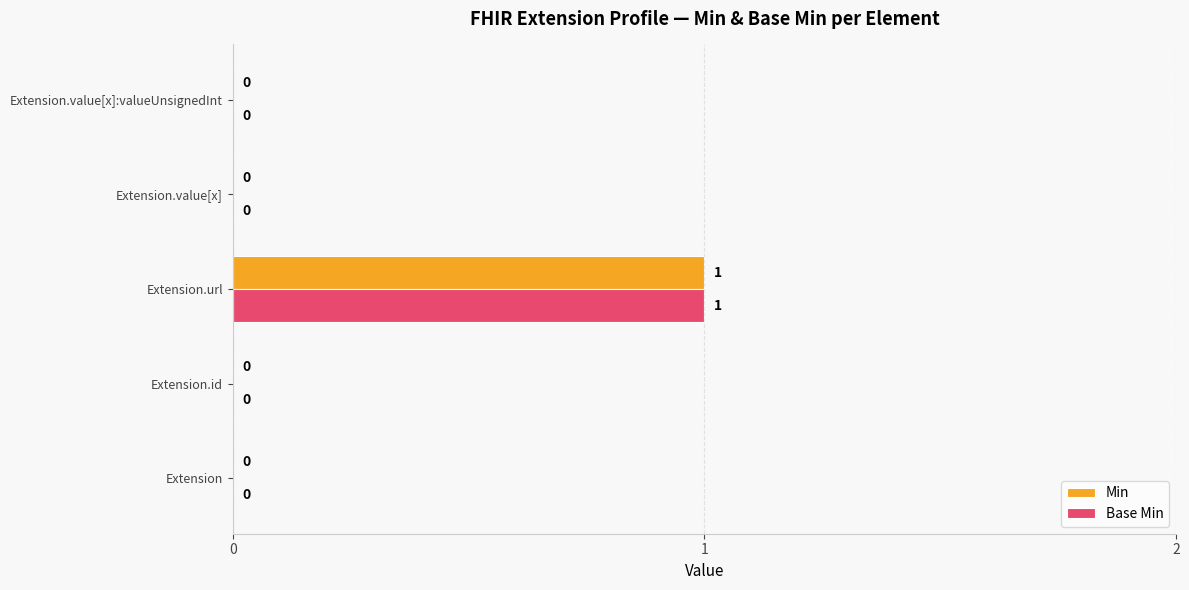

How many Base Min values are between 0 and 1?

5